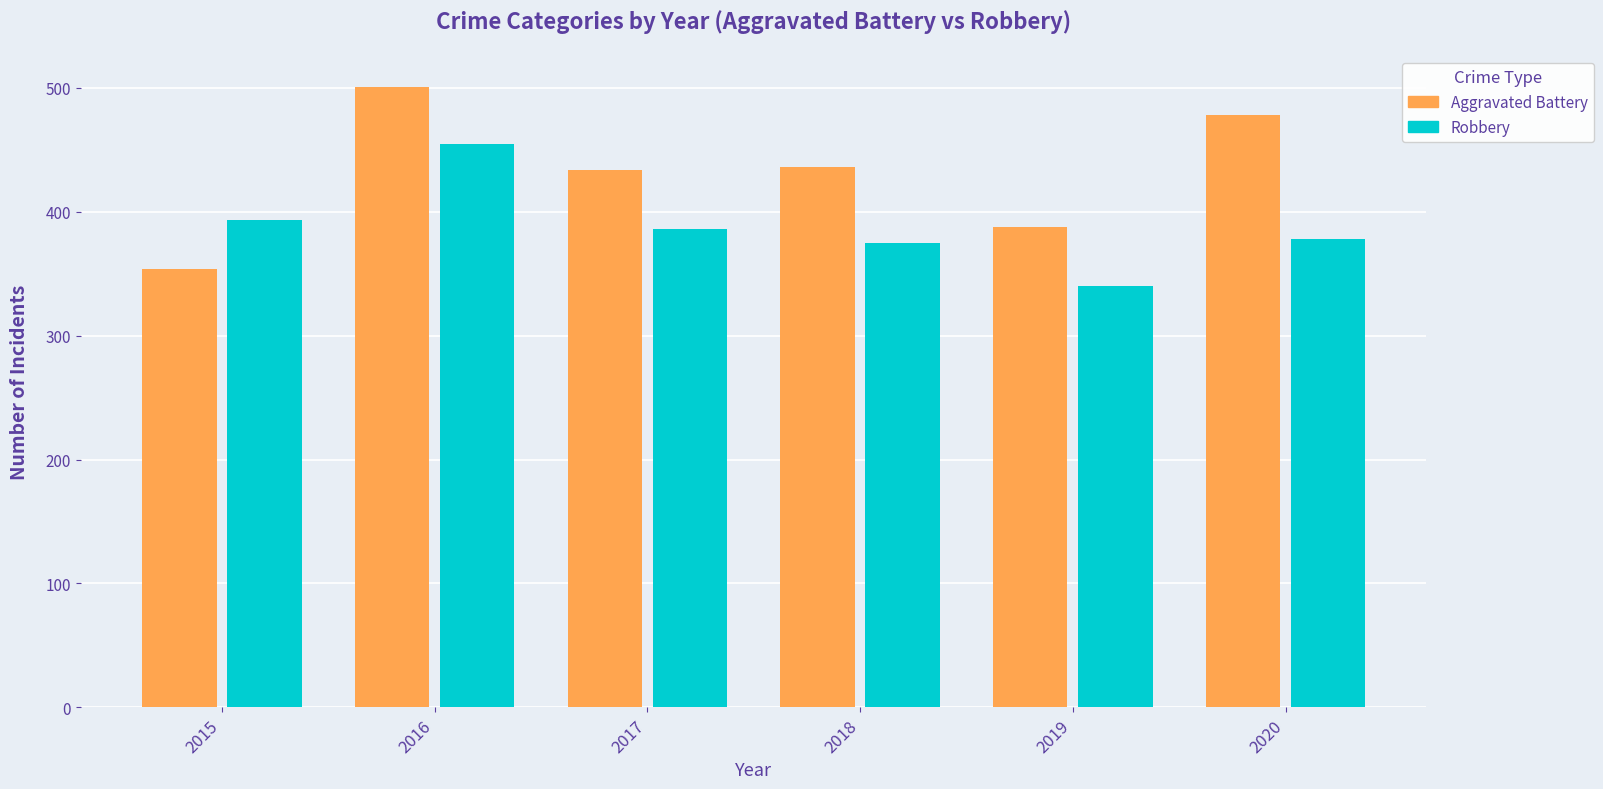

True or false: Aggravated Battery has a value of 501 at 2016.

True